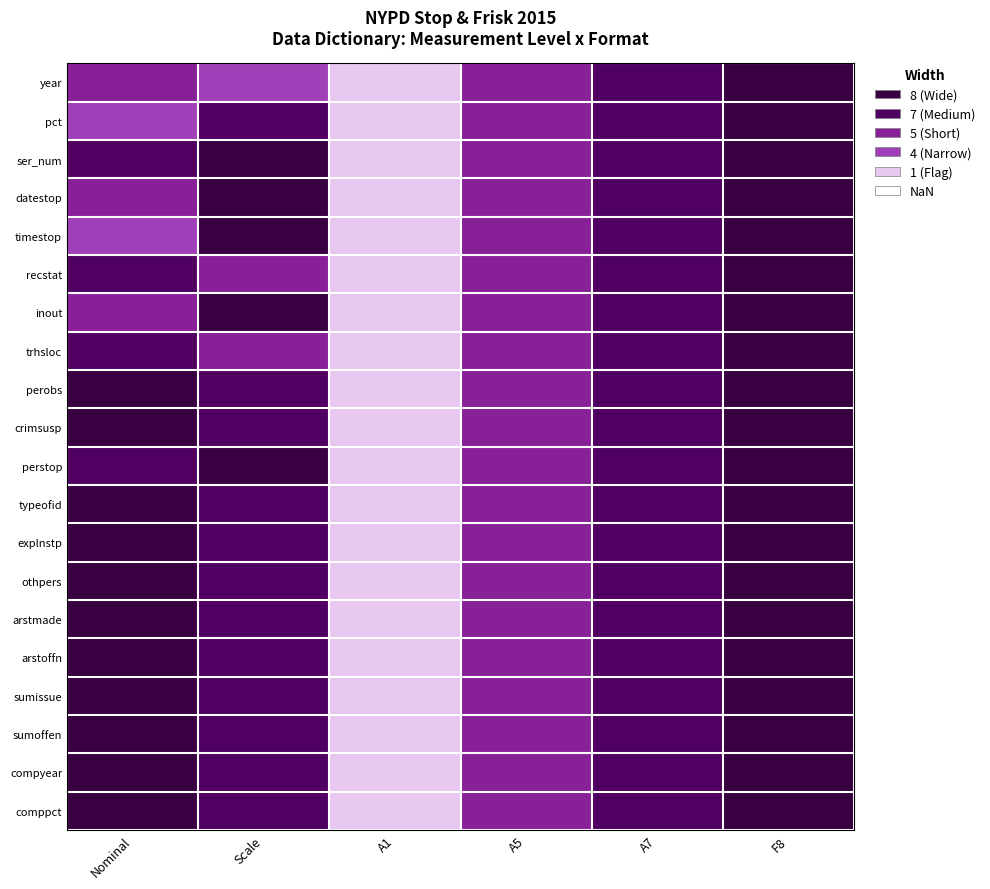

Which category has the highest value across all series?

F8